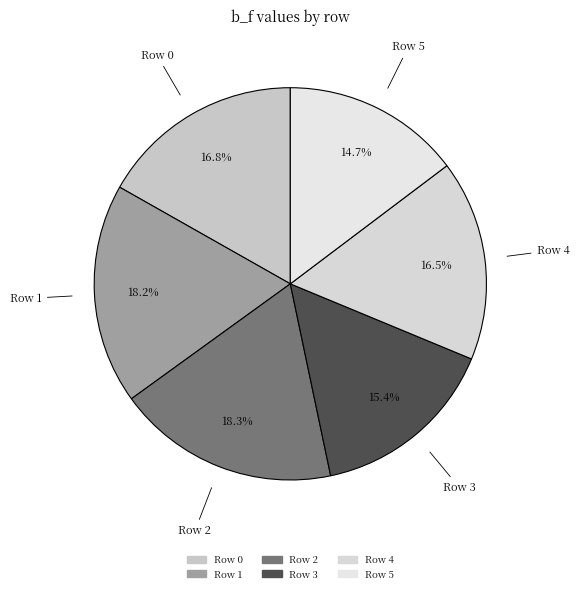

Does any single category account for the majority?

No